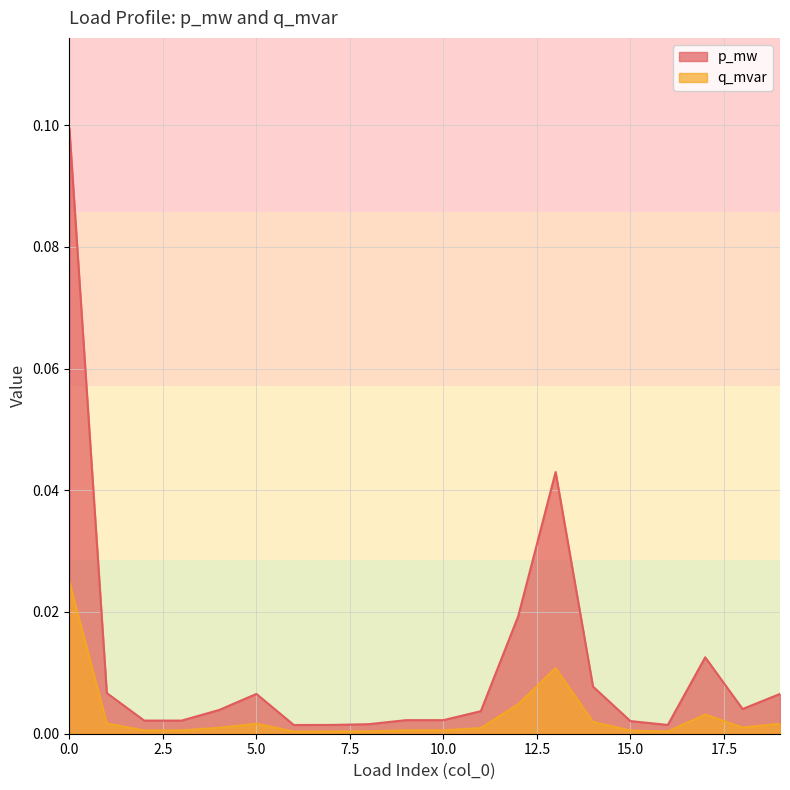

How many interior local peaks does the q_mvar series have?

3